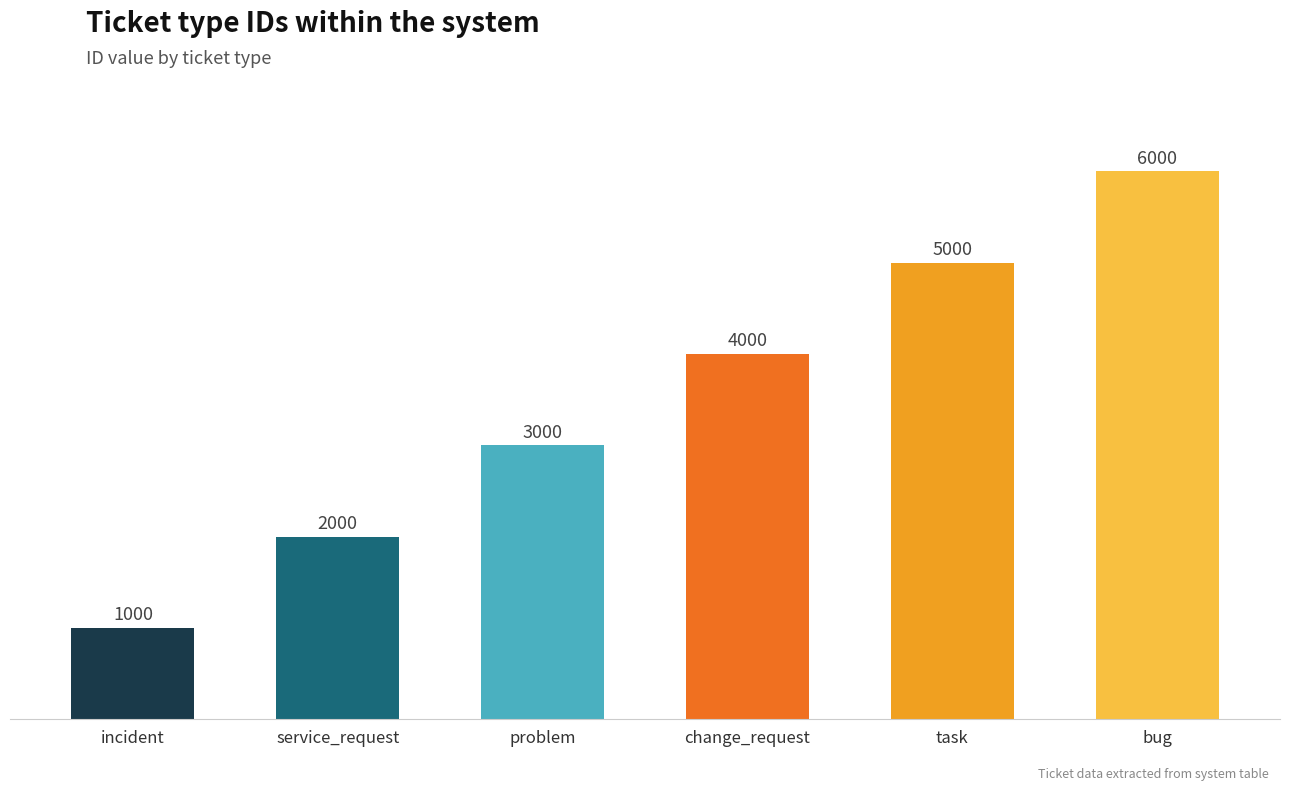

What is the approximate value at incident?

1000